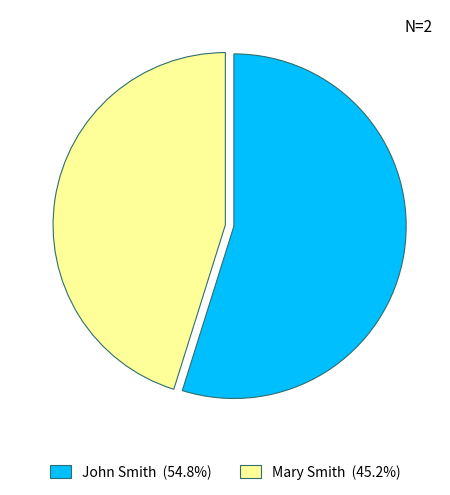

Rank the categories by value from highest to lowest.

John Smith, Mary Smith